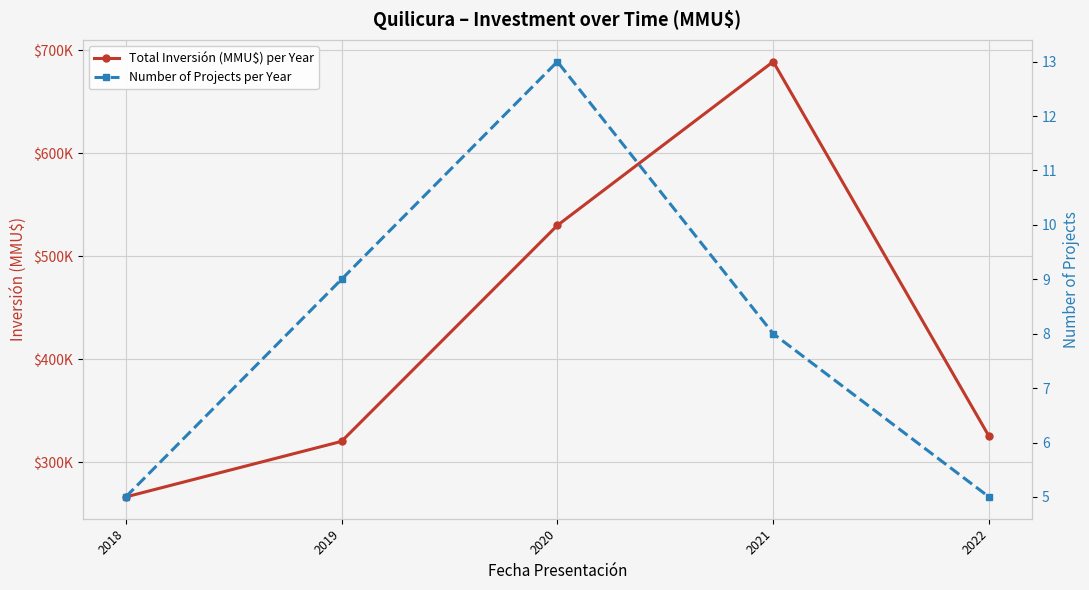

Is it true that Total Inversión (MMU$) per Year equals 266400 at 2018?

True